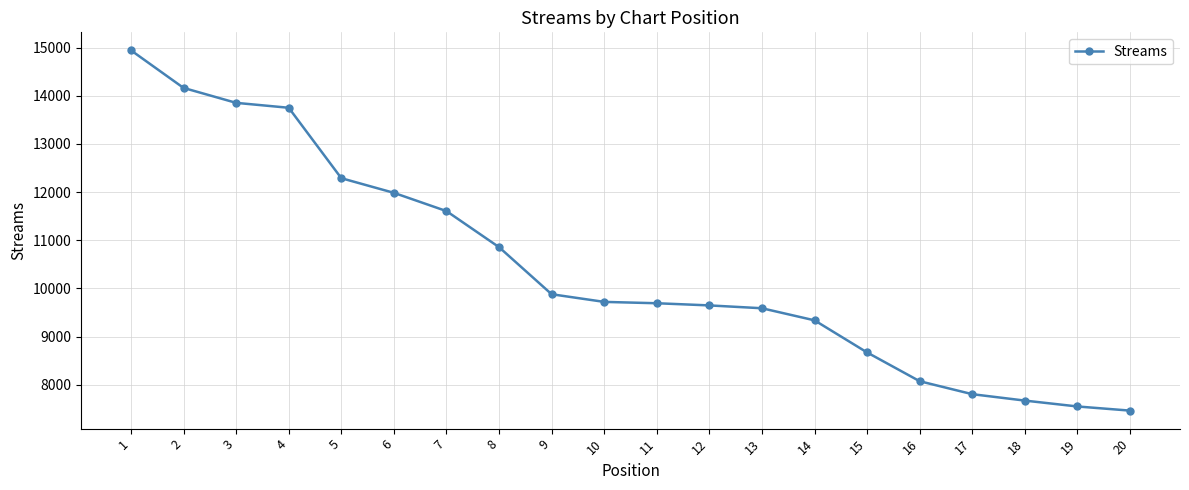

What is the sum of the values at 2 and 20?

21623